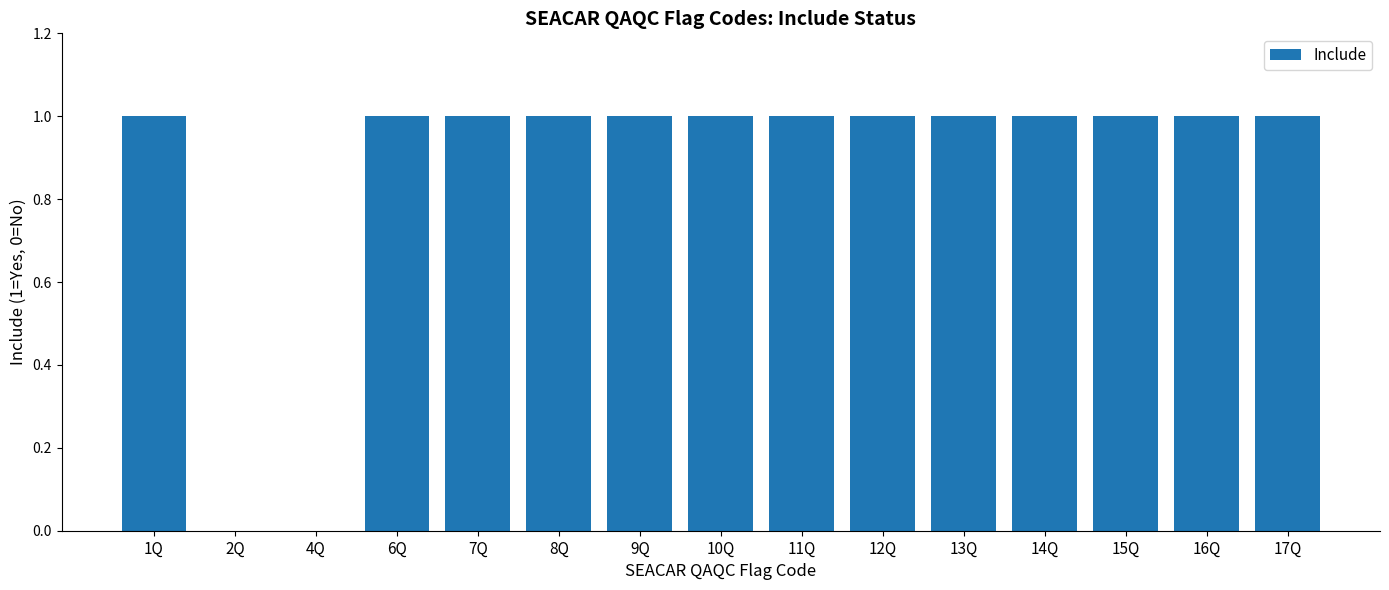

What is the sum of all values?

13